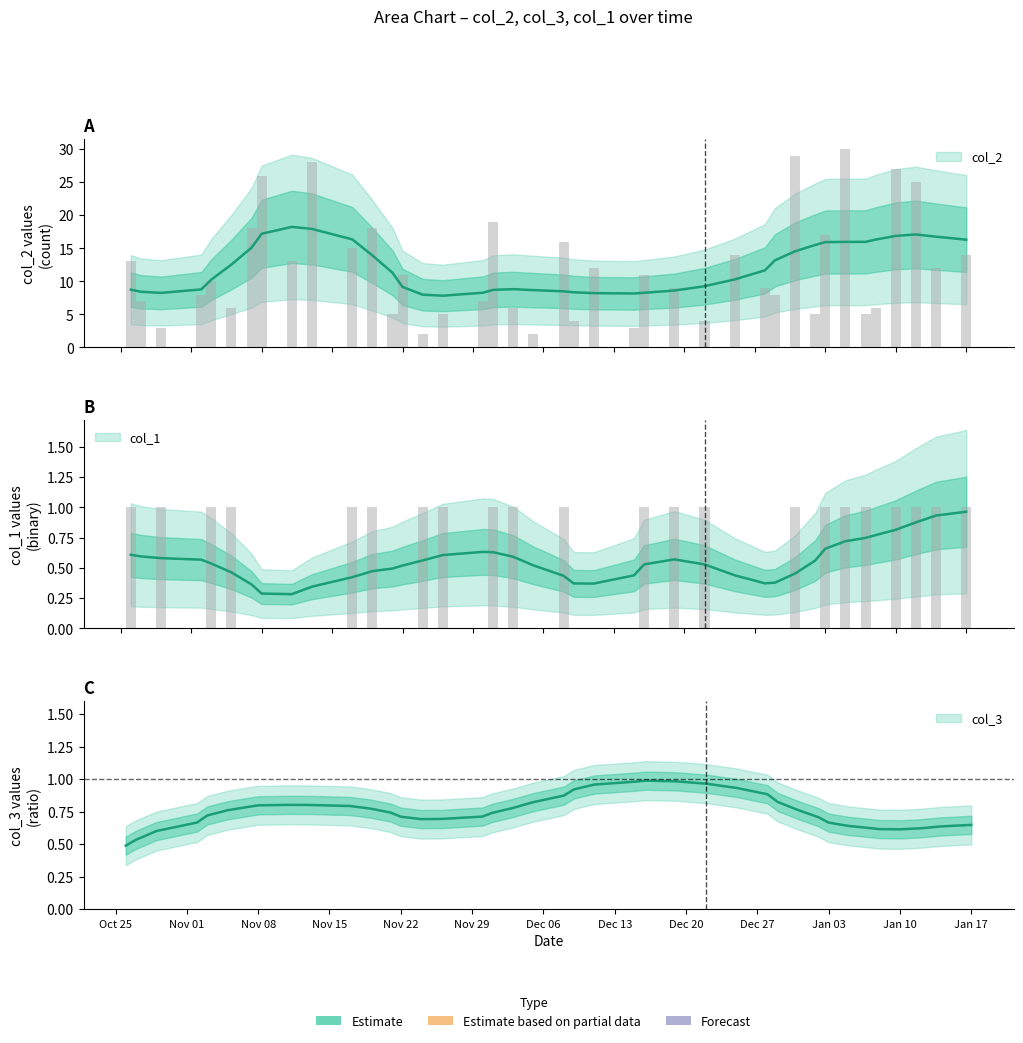

Which series has the largest total across all categories?

col_2